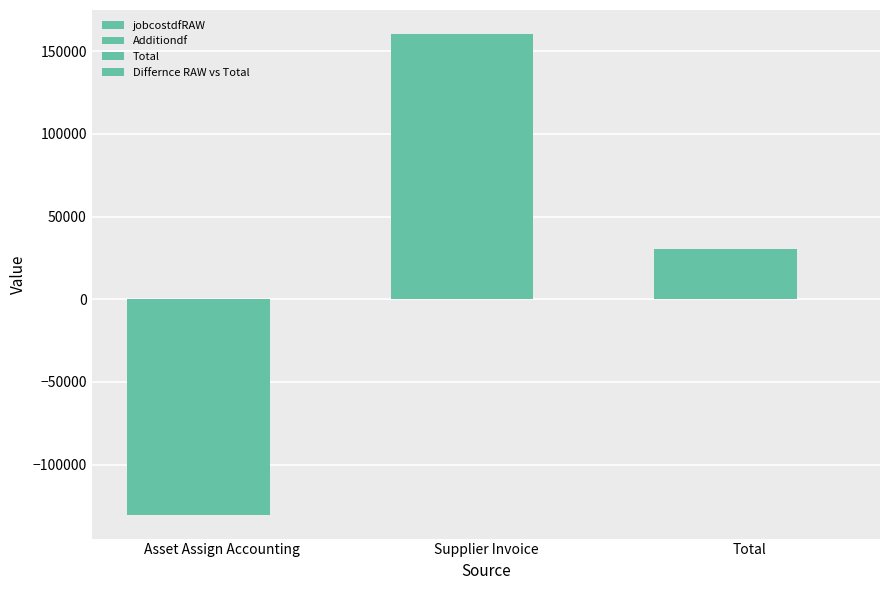

Reading left to right, list all the values displayed in this chart.

jobcostdfRAW: Asset Assign Accounting=-130206.0	Supplier Invoice=160359.1	Total=30153.1
Additiondf: Asset Assign Accounting=-130206.0	Supplier Invoice=160359.1	Total=30153.1
Total: Asset Assign Accounting=-130206.0	Supplier Invoice=160359.1	Total=30153.1
Differnce RAW vs Total: Asset Assign Accounting=0.0	Supplier Invoice=0.0	Total=0.0